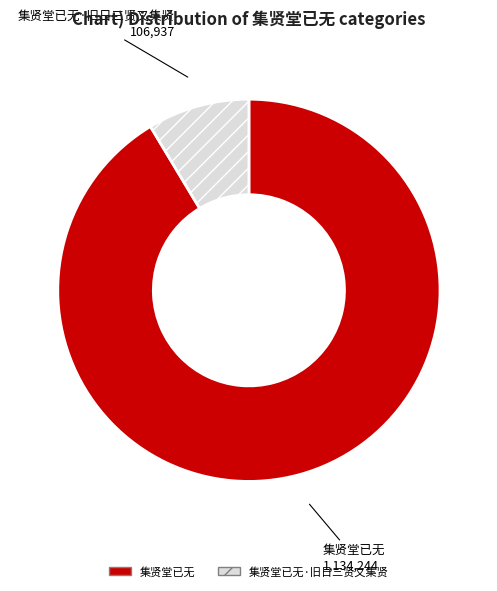

How many slices are in this pie chart?

2